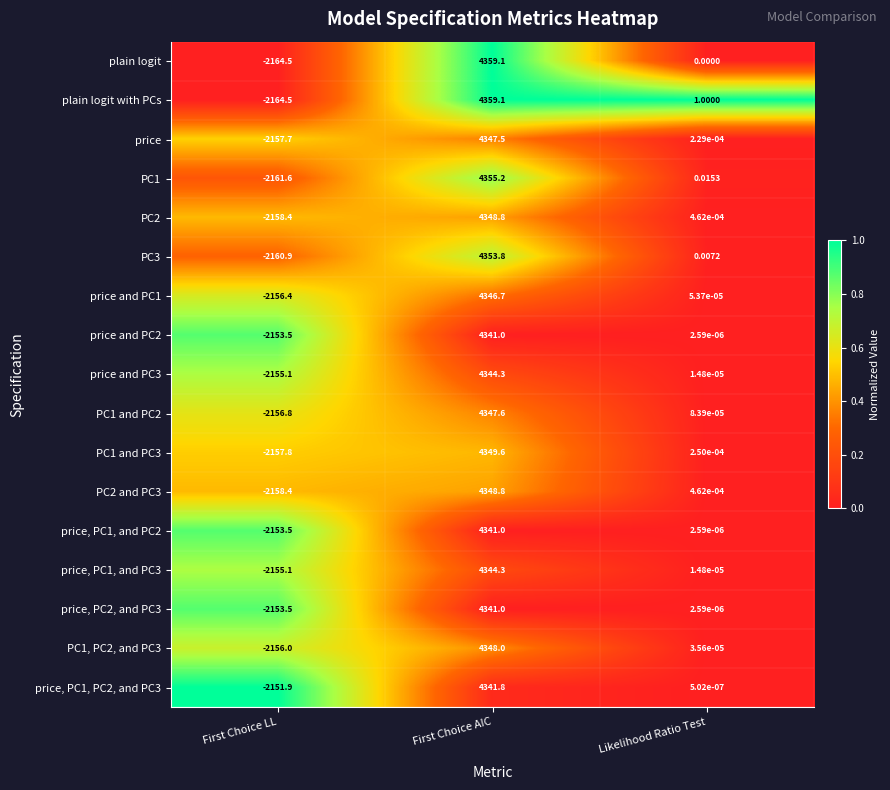

What is the difference between the highest and lowest values at First Choice AIC?

18.1